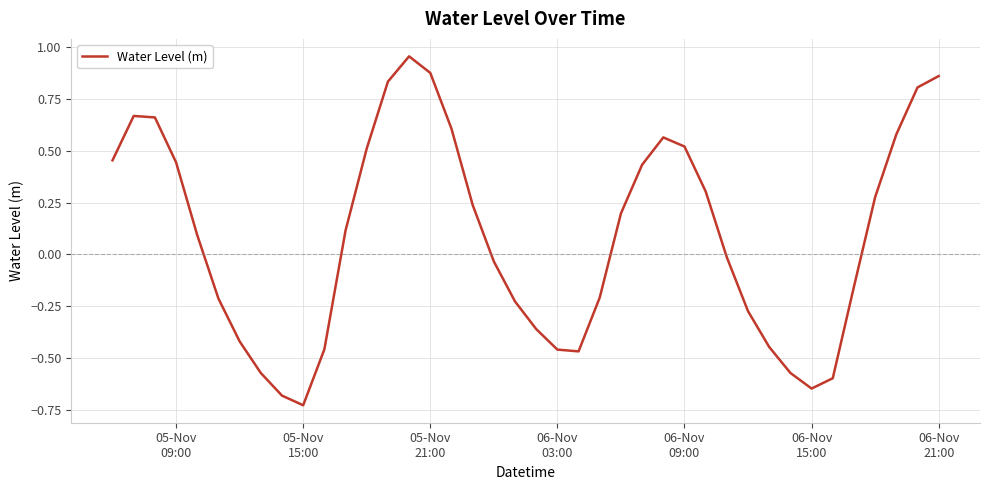

How many lines are shown in the chart?

1